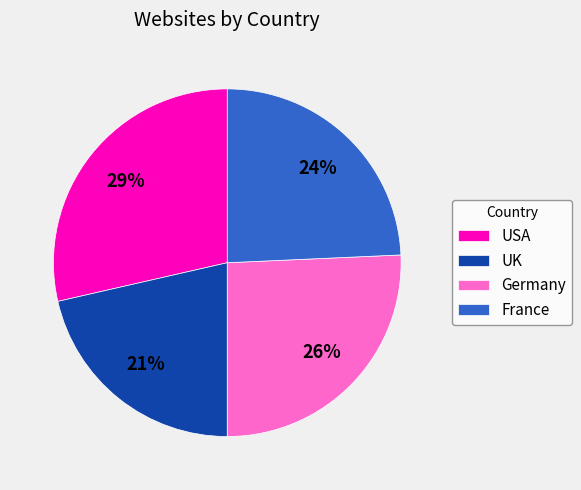

Between UK and France, which is larger?

France